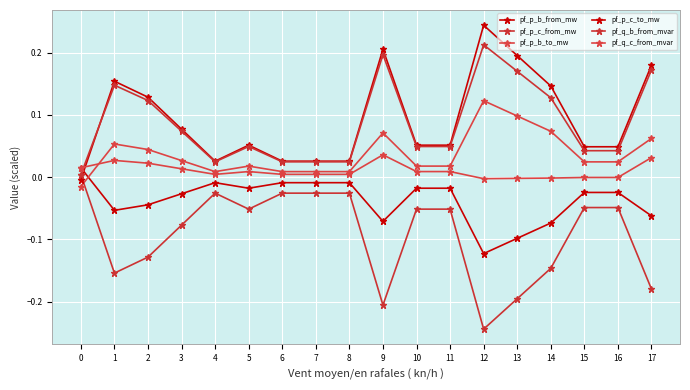

List the labels in order of pf_p_b_from_mw value, largest first.

0, 6, 4, 7, 8, 10, 11, 5, 16, 15, 3, 2, 1, 17, 9, 14, 13, 12